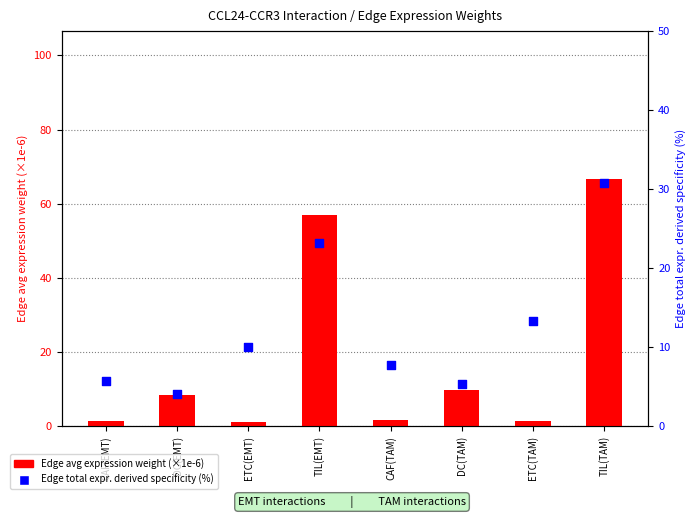

Which series has the largest total across all categories?

Edge avg expression weight (×1e-6)